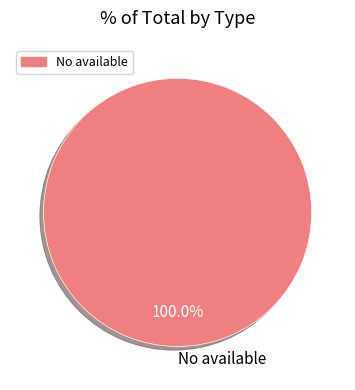

To the nearest percent, what percentage of the pie is No available?

100%